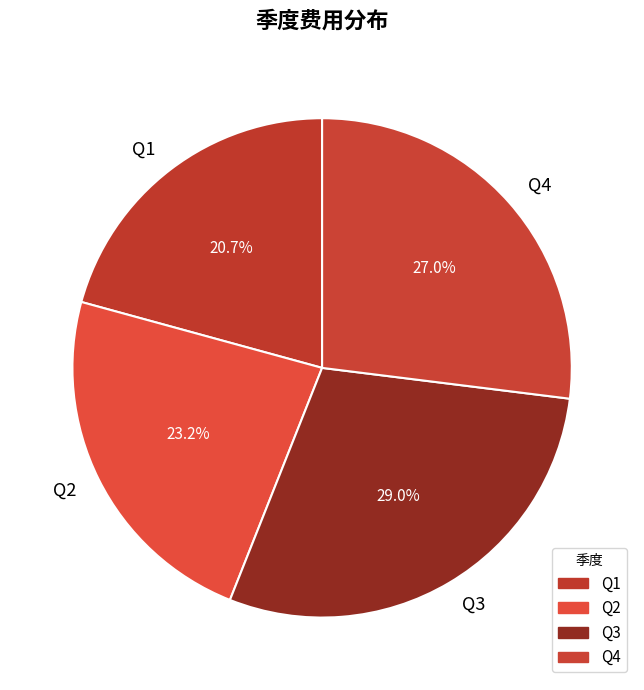

Is Q1 the majority of the pie?

No